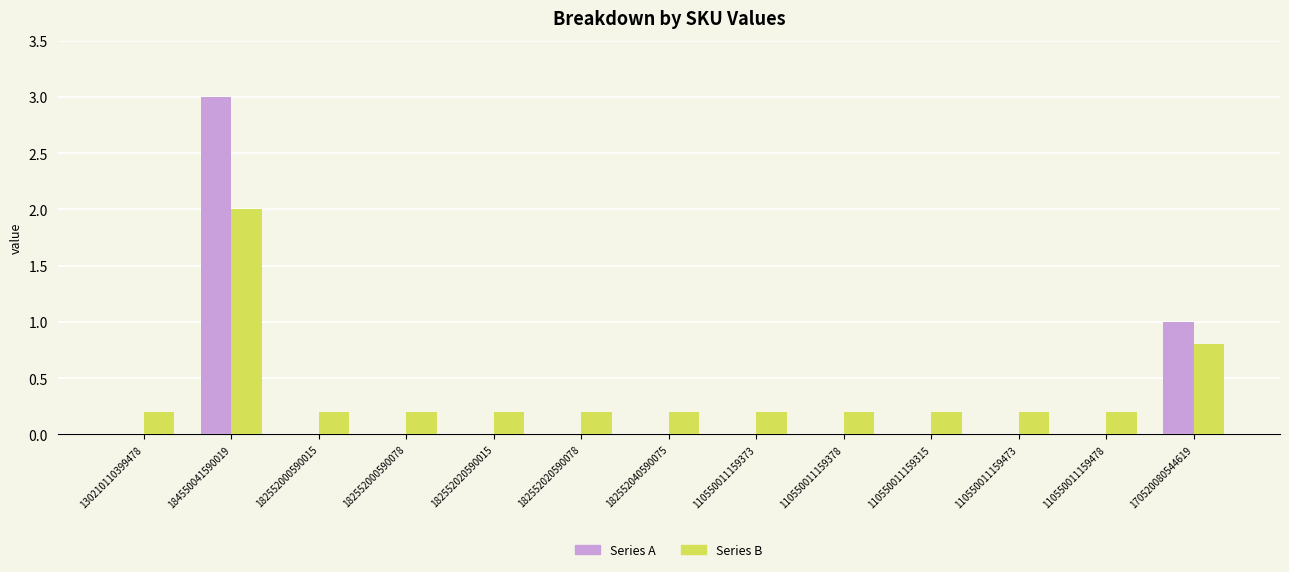

What is the greatest value displayed?

3.0